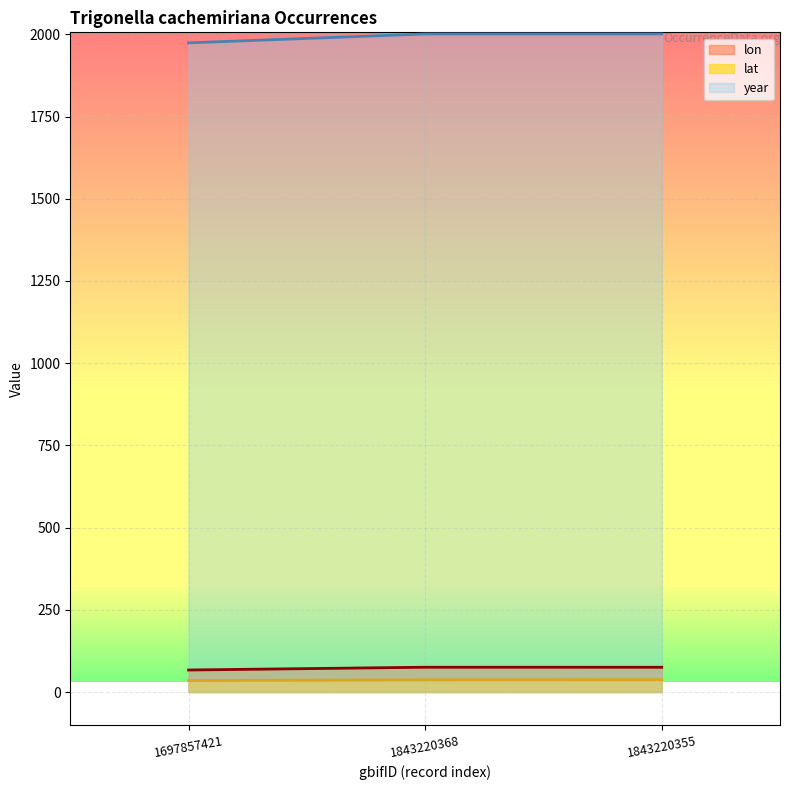

Rank the series by their maximum value, from highest to lowest.

year, lon, lat